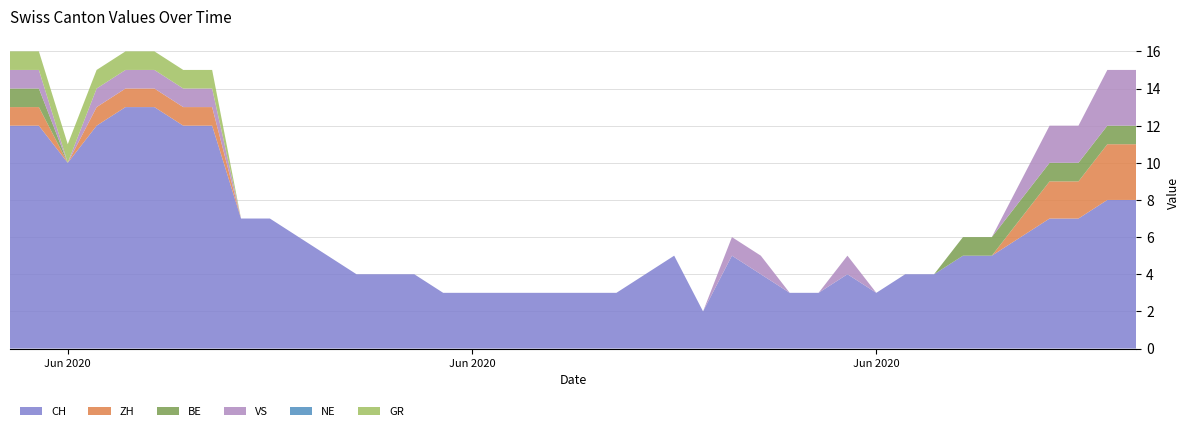

Reading left to right, transcribe all the data shown in this chart.

CH: 2020-05-31=12	2020-06-01=12	2020-06-02=10	2020-06-03=12	2020-06-04=13	2020-06-05=13	2020-06-06=12	2020-06-07=12	2020-06-08=7	2020-06-09=7	2020-06-10=6	2020-06-11=5	2020-06-12=4	2020-06-13=4	2020-06-14=4	2020-06-15=3	2020-06-16=3	2020-06-17=3	2020-06-18=3	2020-06-19=3	2020-06-20=3	2020-06-21=3	2020-06-22=4	2020-06-23=5	2020-06-24=2	2020-06-25=5	2020-06-26=4	2020-06-27=3	2020-06-28=3	2020-06-29=4	2020-06-30=3	2020-07-01=4	2020-07-02=4	2020-07-03=5	2020-07-04=5	2020-07-05=6	2020-07-06=7	2020-07-07=7	2020-07-08=8	2020-07-09=8
ZH: 2020-05-31=1	2020-06-01=1	2020-06-02=0	2020-06-03=1	2020-06-04=1	2020-06-05=1	2020-06-06=1	2020-06-07=1	2020-06-08=0	2020-06-09=0	2020-06-10=0	2020-06-11=0	2020-06-12=0	2020-06-13=0	2020-06-14=0	2020-06-15=0	2020-06-16=0	2020-06-17=0	2020-06-18=0	2020-06-19=0	2020-06-20=0	2020-06-21=0	2020-06-22=0	2020-06-23=0	2020-06-24=0	2020-06-25=0	2020-06-26=0	2020-06-27=0	2020-06-28=0	2020-06-29=0	2020-06-30=0	2020-07-01=0	2020-07-02=0	2020-07-03=0	2020-07-04=0	2020-07-05=1	2020-07-06=2	2020-07-07=2	2020-07-08=3	2020-07-09=3
BE: 2020-05-31=1	2020-06-01=1	2020-06-02=0	2020-06-03=0	2020-06-04=0	2020-06-05=0	2020-06-06=0	2020-06-07=0	2020-06-08=0	2020-06-09=0	2020-06-10=0	2020-06-11=0	2020-06-12=0	2020-06-13=0	2020-06-14=0	2020-06-15=0	2020-06-16=0	2020-06-17=0	2020-06-18=0	2020-06-19=0	2020-06-20=0	2020-06-21=0	2020-06-22=0	2020-06-23=0	2020-06-24=0	2020-06-25=0	2020-06-26=0	2020-06-27=0	2020-06-28=0	2020-06-29=0	2020-06-30=0	2020-07-01=0	2020-07-02=0	2020-07-03=1	2020-07-04=1	2020-07-05=1	2020-07-06=1	2020-07-07=1	2020-07-08=1	2020-07-09=1
VS: 2020-05-31=1	2020-06-01=1	2020-06-02=0	2020-06-03=1	2020-06-04=1	2020-06-05=1	2020-06-06=1	2020-06-07=1	2020-06-08=0	2020-06-09=0	2020-06-10=0	2020-06-11=0	2020-06-12=0	2020-06-13=0	2020-06-14=0	2020-06-15=0	2020-06-16=0	2020-06-17=0	2020-06-18=0	2020-06-19=0	2020-06-20=0	2020-06-21=0	2020-06-22=0	2020-06-23=0	2020-06-24=0	2020-06-25=1	2020-06-26=1	2020-06-27=0	2020-06-28=0	2020-06-29=1	2020-06-30=0	2020-07-01=0	2020-07-02=0	2020-07-03=0	2020-07-04=0	2020-07-05=1	2020-07-06=2	2020-07-07=2	2020-07-08=3	2020-07-09=3
NE: 2020-05-31=0	2020-06-01=0	2020-06-02=0	2020-06-03=0	2020-06-04=0	2020-06-05=0	2020-06-06=0	2020-06-07=0	2020-06-08=0	2020-06-09=0	2020-06-10=0	2020-06-11=0	2020-06-12=0	2020-06-13=0	2020-06-14=0	2020-06-15=0	2020-06-16=0	2020-06-17=0	2020-06-18=0	2020-06-19=0	2020-06-20=0	2020-06-21=0	2020-06-22=0	2020-06-23=0	2020-06-24=0	2020-06-25=0	2020-06-26=0	2020-06-27=0	2020-06-28=0	2020-06-29=0	2020-06-30=0	2020-07-01=0	2020-07-02=0	2020-07-03=0	2020-07-04=0	2020-07-05=0	2020-07-06=0	2020-07-07=0	2020-07-08=0	2020-07-09=0
GR: 2020-05-31=1	2020-06-01=1	2020-06-02=1	2020-06-03=1	2020-06-04=1	2020-06-05=1	2020-06-06=1	2020-06-07=1	2020-06-08=0	2020-06-09=0	2020-06-10=0	2020-06-11=0	2020-06-12=0	2020-06-13=0	2020-06-14=0	2020-06-15=0	2020-06-16=0	2020-06-17=0	2020-06-18=0	2020-06-19=0	2020-06-20=0	2020-06-21=0	2020-06-22=0	2020-06-23=0	2020-06-24=0	2020-06-25=0	2020-06-26=0	2020-06-27=0	2020-06-28=0	2020-06-29=0	2020-06-30=0	2020-07-01=0	2020-07-02=0	2020-07-03=0	2020-07-04=0	2020-07-05=0	2020-07-06=0	2020-07-07=0	2020-07-08=0	2020-07-09=0